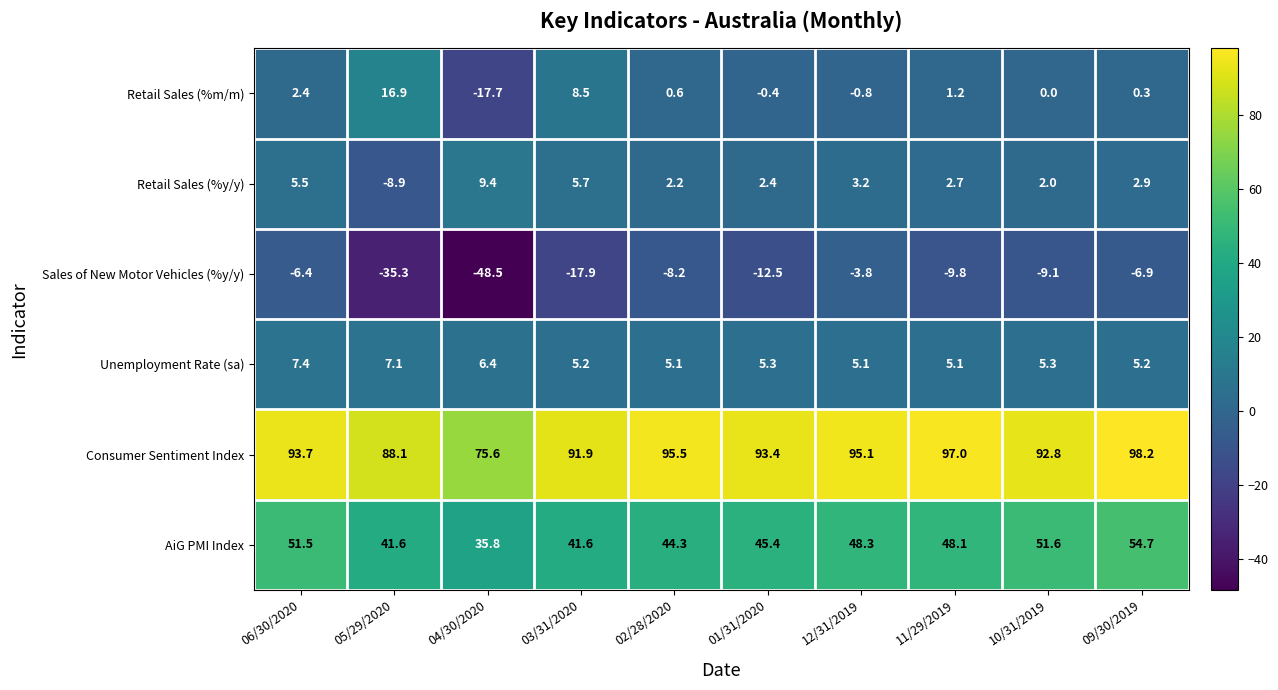

At how many categories does at least one series exceed 15?

10